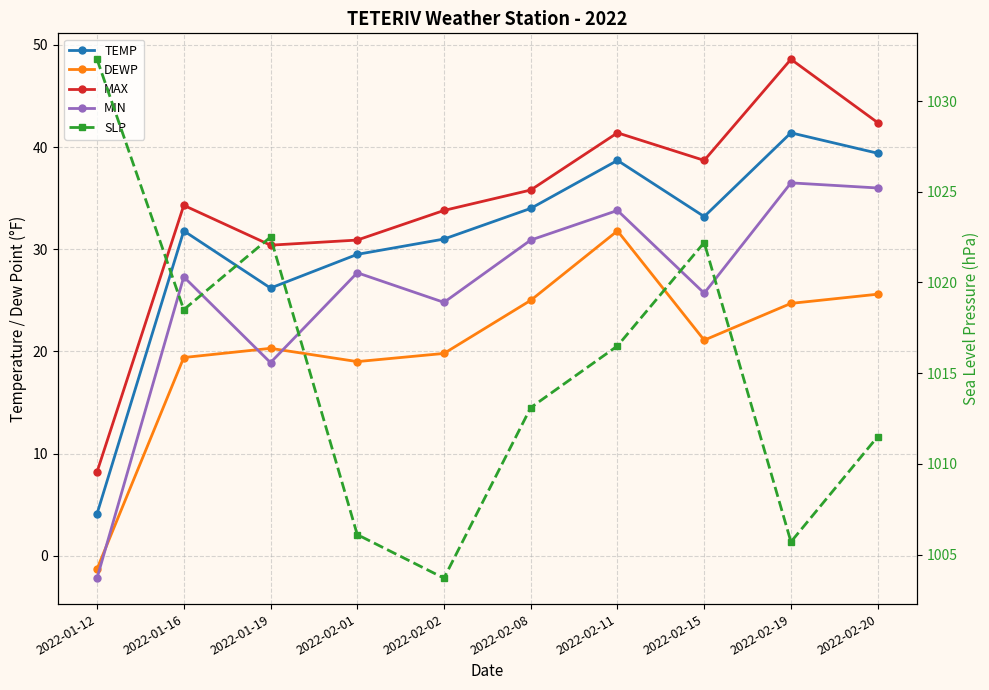

What is the difference between the maximum and minimum values in the MAX series?

40.4